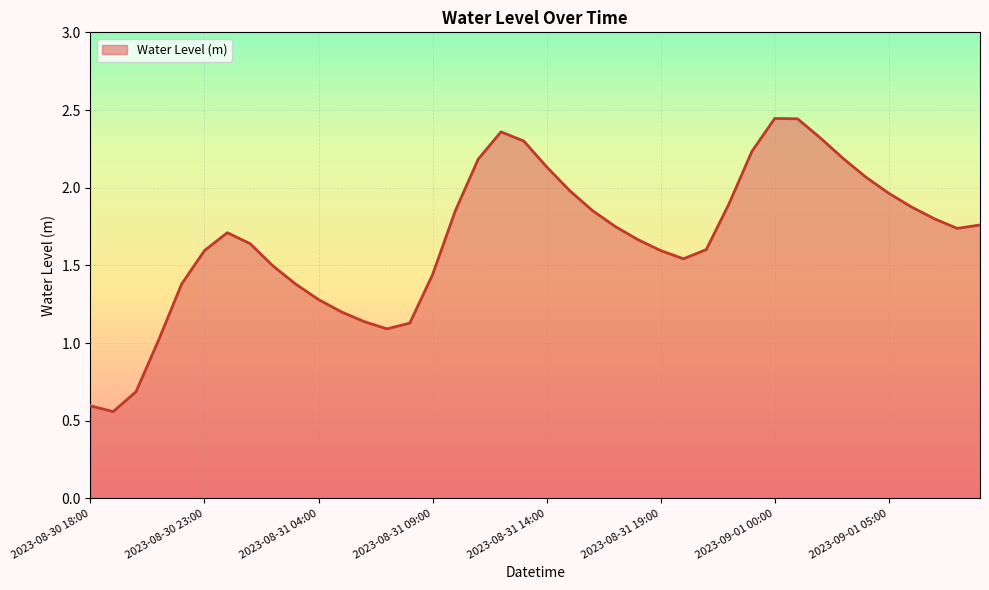

What is the smallest value displayed?

0.6